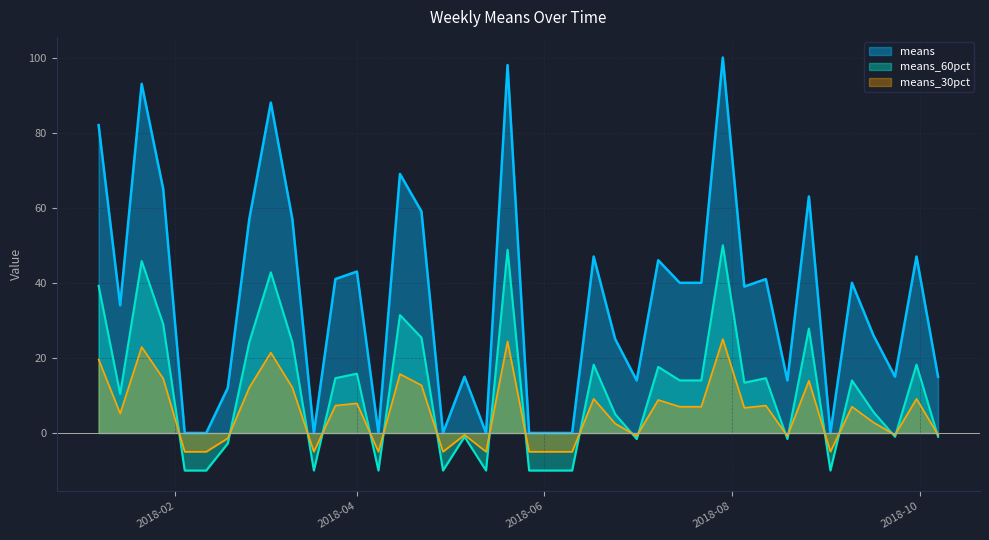

What is the difference between the values at 2018-08-19 and 2018-09-16?

12